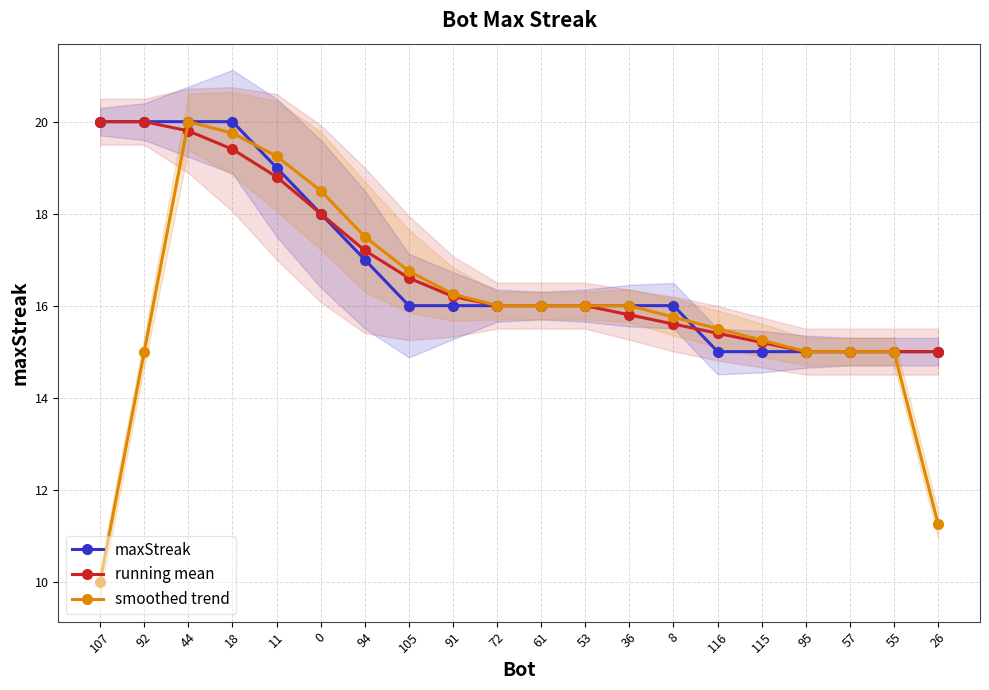

What position from the left is 61?

11